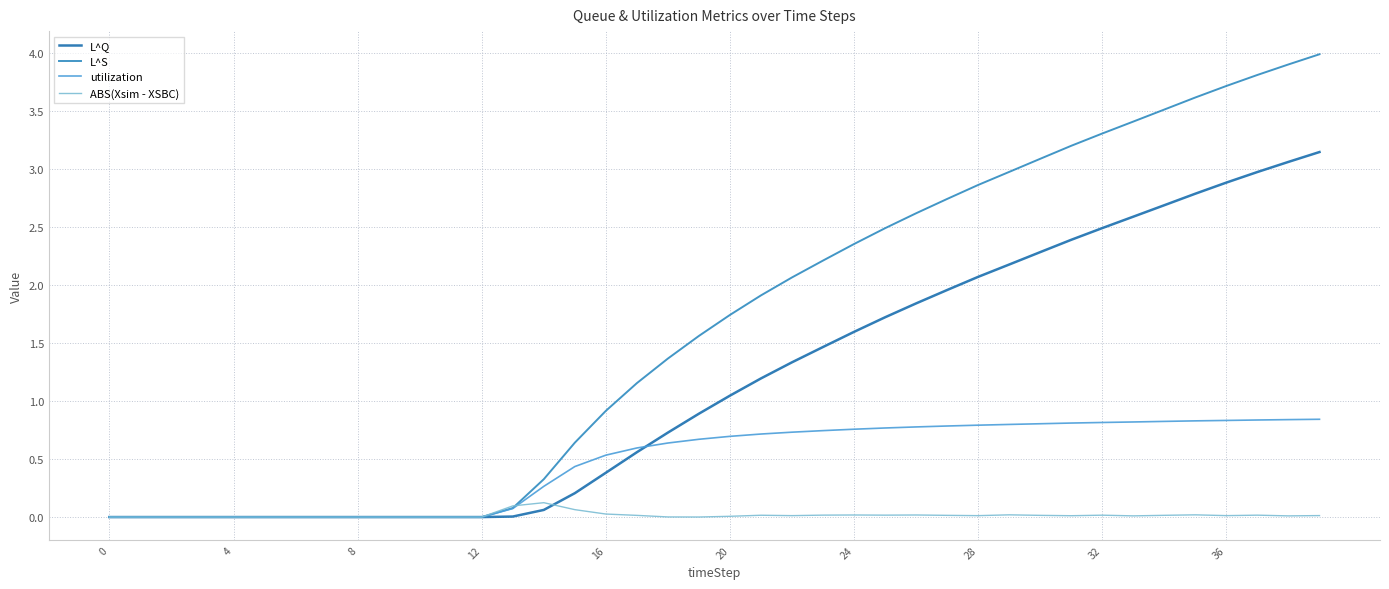

How many lines are shown in the chart?

4